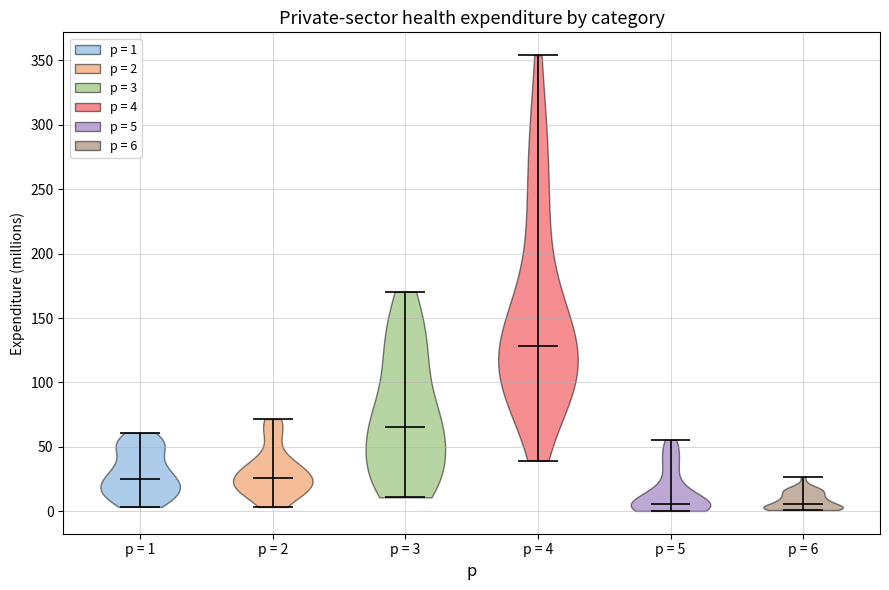

What is the lowest point the violin for p = 2 reaches on the y-axis? The values are not printed on the chart, so give them approximately, as read against the axis.

5